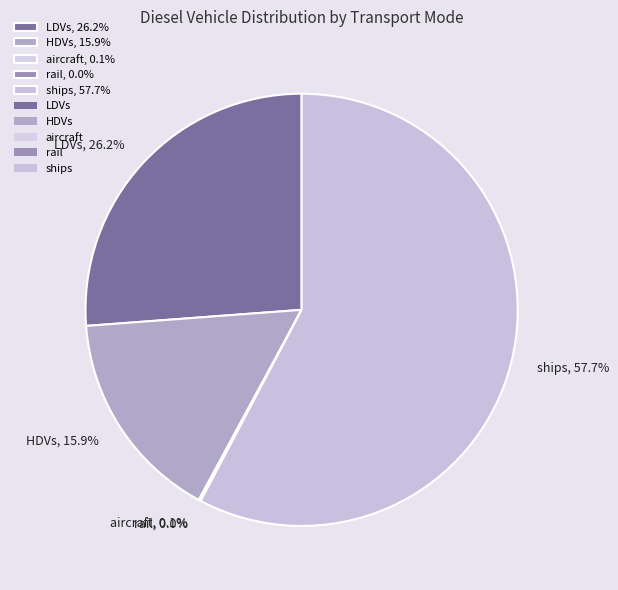

Is LDVs, 26.2% the majority of the pie?

No